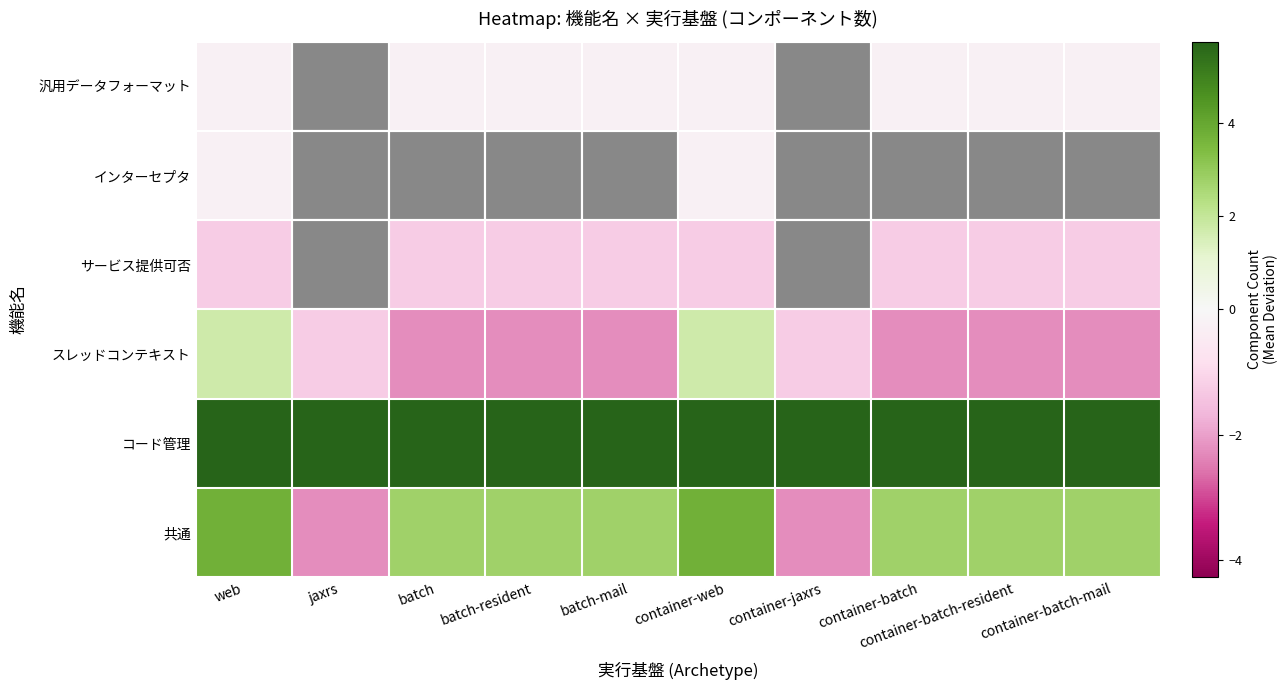

Reading right to left, list all the values displayed in this chart.

汎用データフォーマット: container-batch-mail=-0.3	container-batch-resident=-0.3	container-batch=-0.3	container-jaxrs=-4.3	container-web=-0.3	batch-mail=-0.3	batch-resident=-0.3	batch=-0.3	jaxrs=-4.3	web=-0.3
インターセプタ: container-batch-mail=-4.3	container-batch-resident=-4.3	container-batch=-4.3	container-jaxrs=-4.3	container-web=-0.3	batch-mail=-4.3	batch-resident=-4.3	batch=-4.3	jaxrs=-4.3	web=-0.3
サービス提供可否: container-batch-mail=-1.3	container-batch-resident=-1.3	container-batch=-1.3	container-jaxrs=-4.3	container-web=-1.3	batch-mail=-1.3	batch-resident=-1.3	batch=-1.3	jaxrs=-4.3	web=-1.3
スレッドコンテキスト: container-batch-mail=-2.3	container-batch-resident=-2.3	container-batch=-2.3	container-jaxrs=-1.3	container-web=1.7	batch-mail=-2.3	batch-resident=-2.3	batch=-2.3	jaxrs=-1.3	web=1.7
コード管理: container-batch-mail=5.7	container-batch-resident=5.7	container-batch=5.7	container-jaxrs=5.7	container-web=5.7	batch-mail=5.7	batch-resident=5.7	batch=5.7	jaxrs=5.7	web=5.7
共通: container-batch-mail=2.7	container-batch-resident=2.7	container-batch=2.7	container-jaxrs=-2.3	container-web=3.7	batch-mail=2.7	batch-resident=2.7	batch=2.7	jaxrs=-2.3	web=3.7